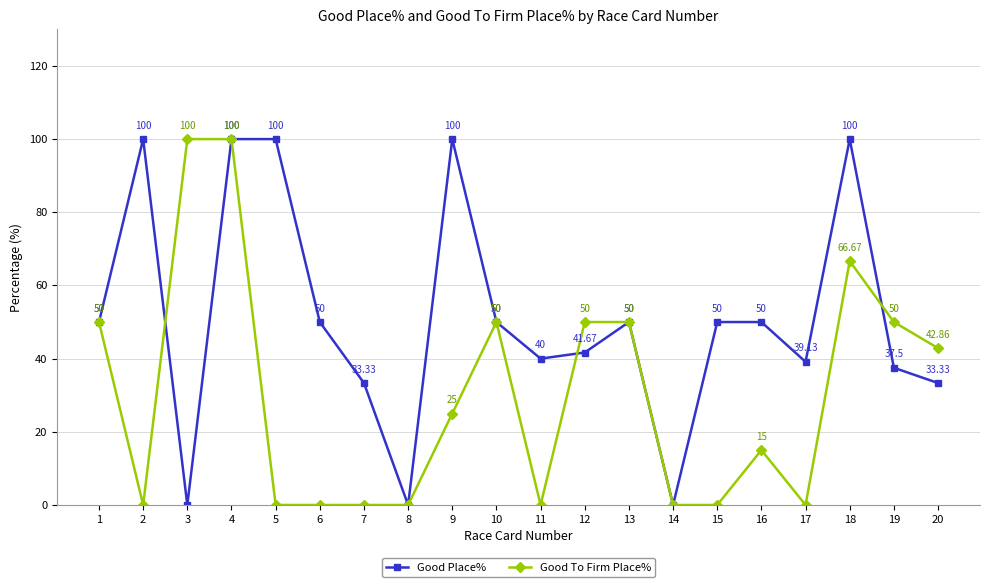

Rank the series by their average value, from highest to lowest.

Good Place%, Good To Firm Place%